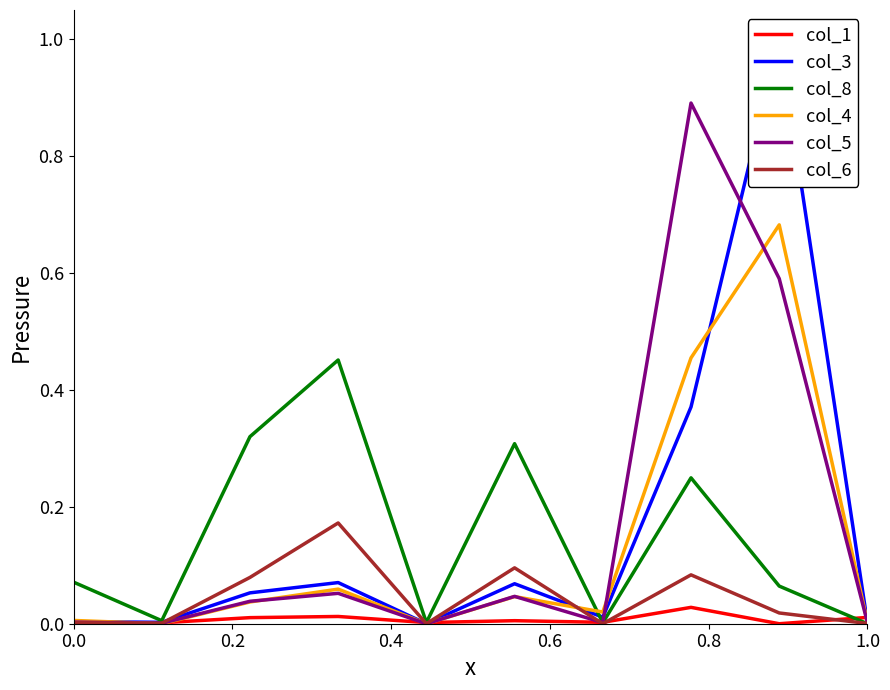

True or false: col_1 and col_6 cross at least once.

True